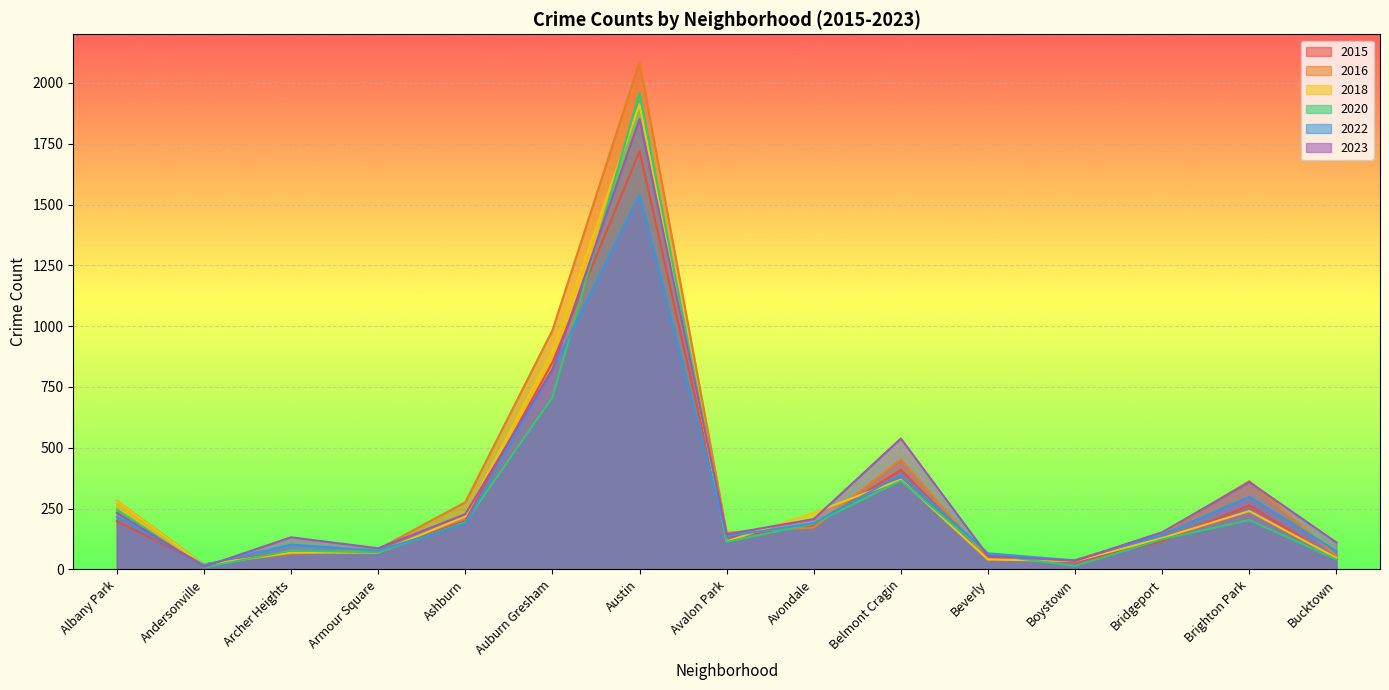

At which category is the sum across all series the highest?

Austin